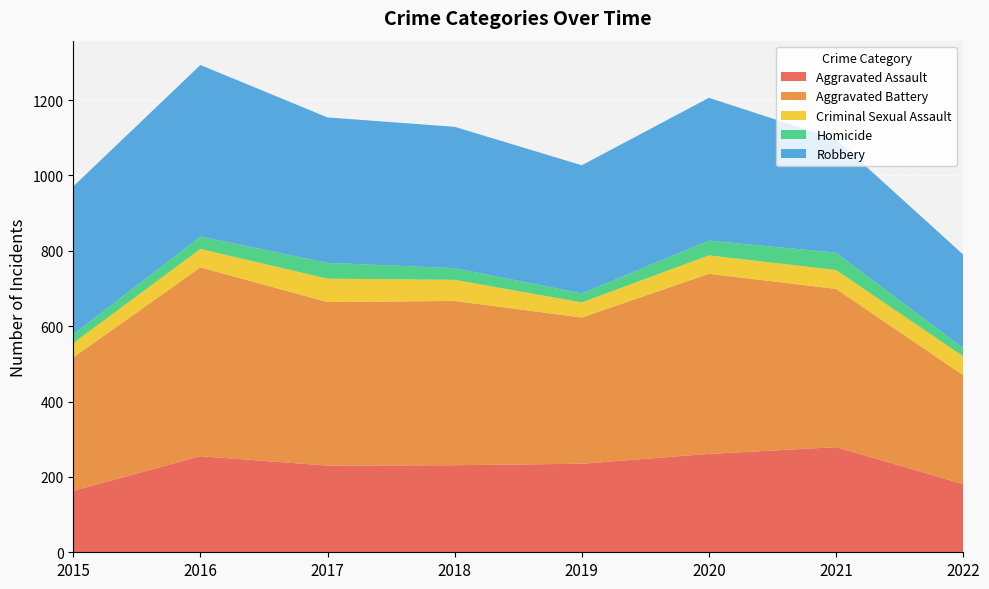

What is the total value across all series at 2017?

1154